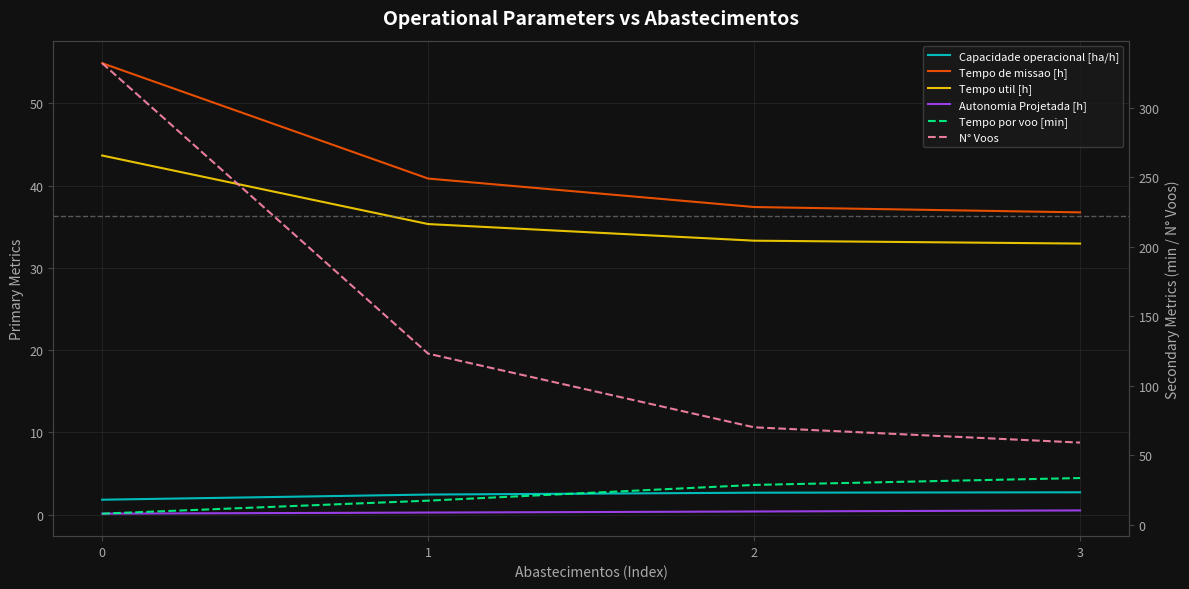

Reading left to right, extract all data points from this chart.

Capacidade operacional [ha/h]: 1.8	2.4	2.7	2.7
Tempo de missao [h]: 54.9	40.9	37.4	36.7
Tempo util [h]: 43.6	35.3	33.3	33.0
Autonomia Projetada [h]: 0.1	0.3	0.4	0.5
Tempo por voo [min]: 7.9	17.2	28.6	33.5
N° Voos: 332.0	123.0	70.0	59.0